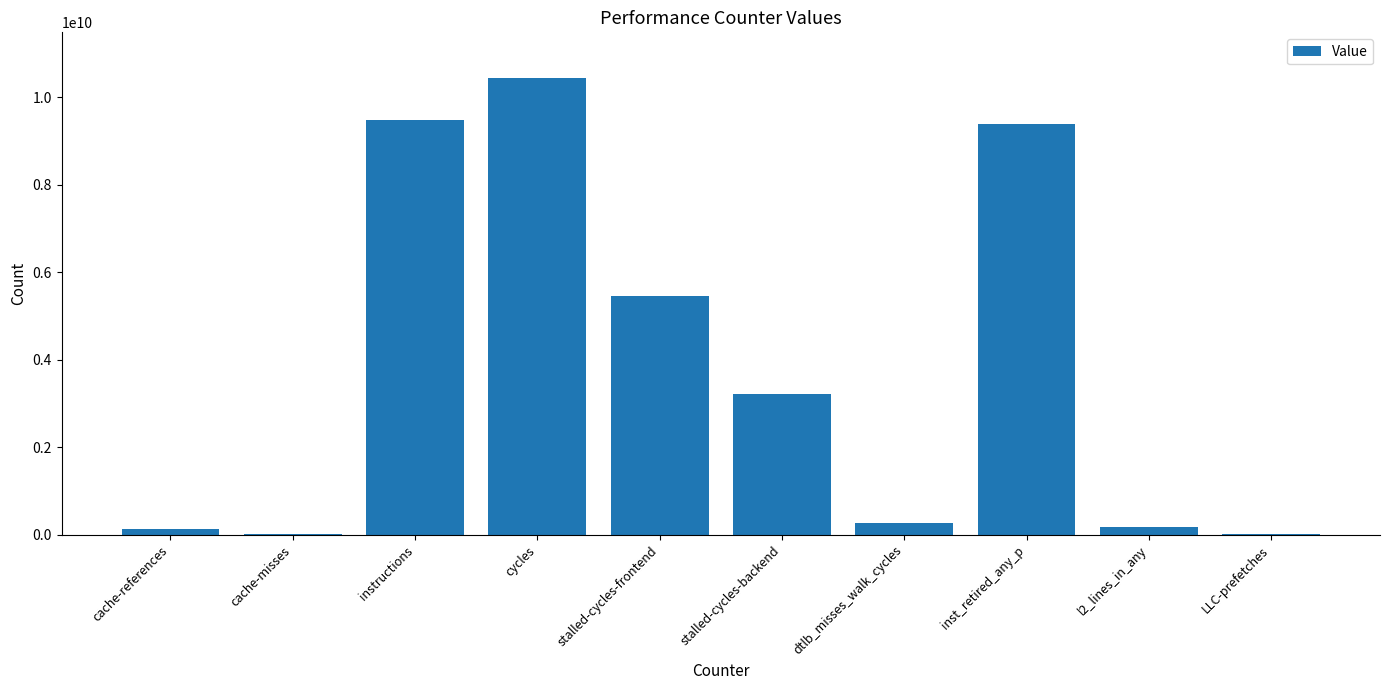

How many data points does each series have?

10